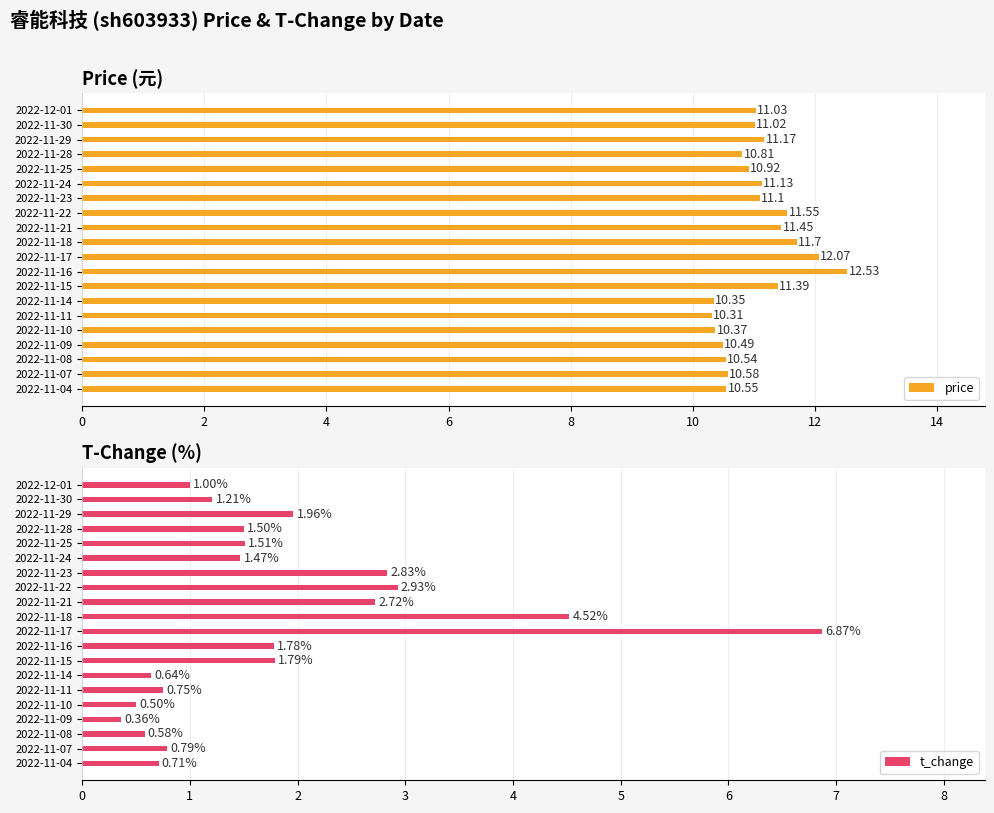

What is the difference between the second highest and second lowest values in the price series?

1.7